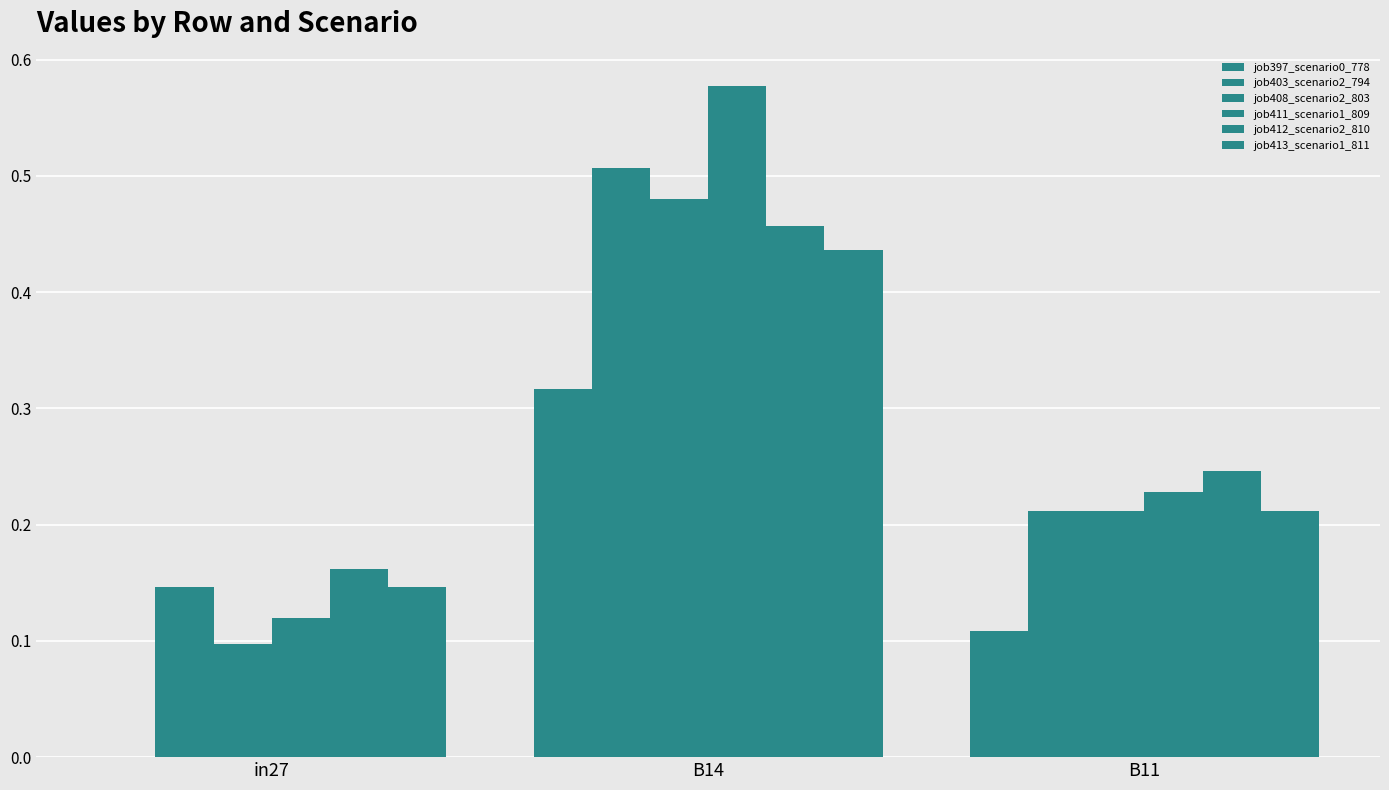

What is the lowest value of the job413_scenario1_811 series?

0.1